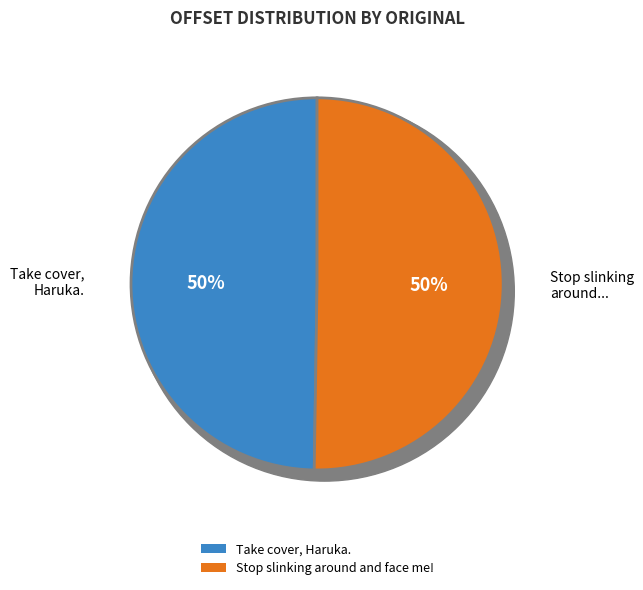

To the nearest percent, what is the average slice percentage?

50%